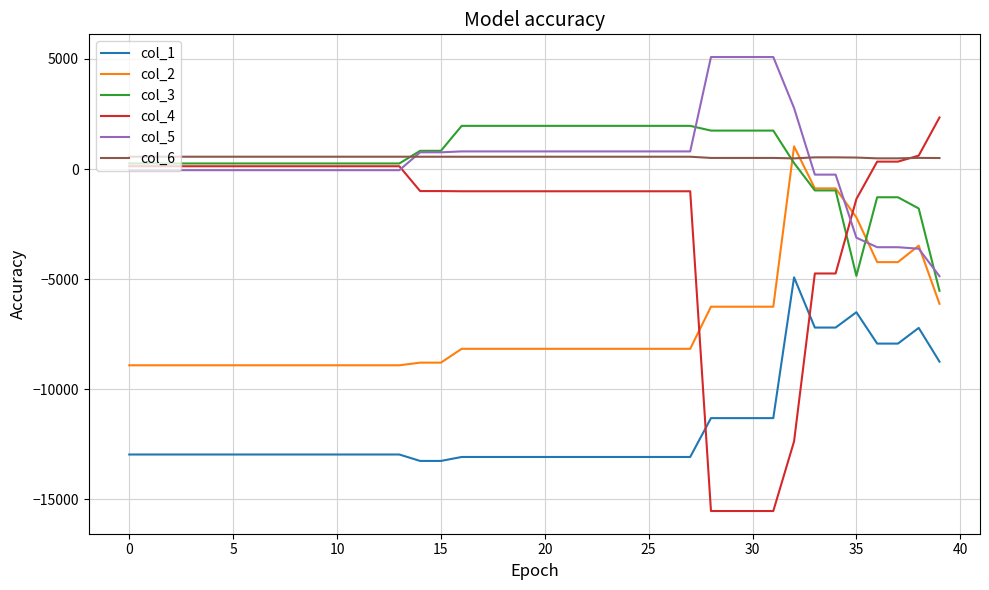

What is the smallest value displayed?

-15525